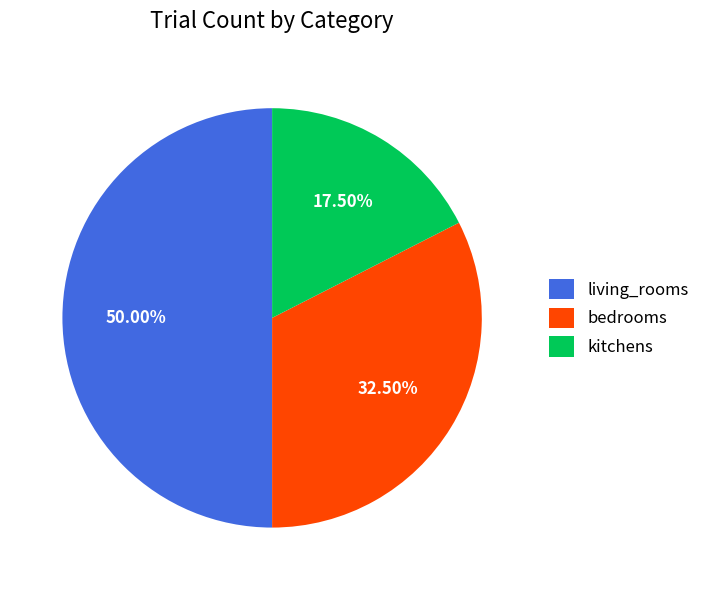

Between kitchens and bedrooms, which is larger?

bedrooms